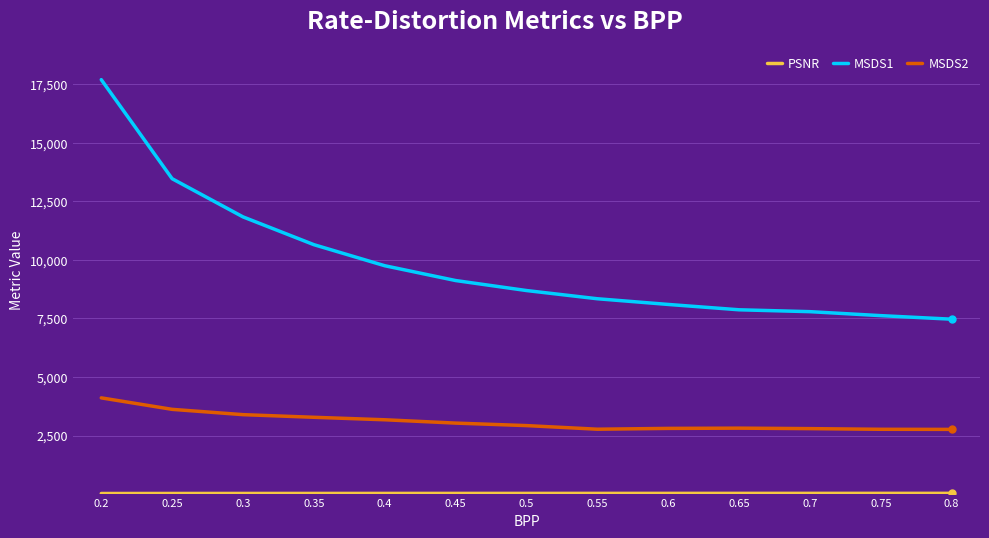

What is the greatest value displayed?

17698.2